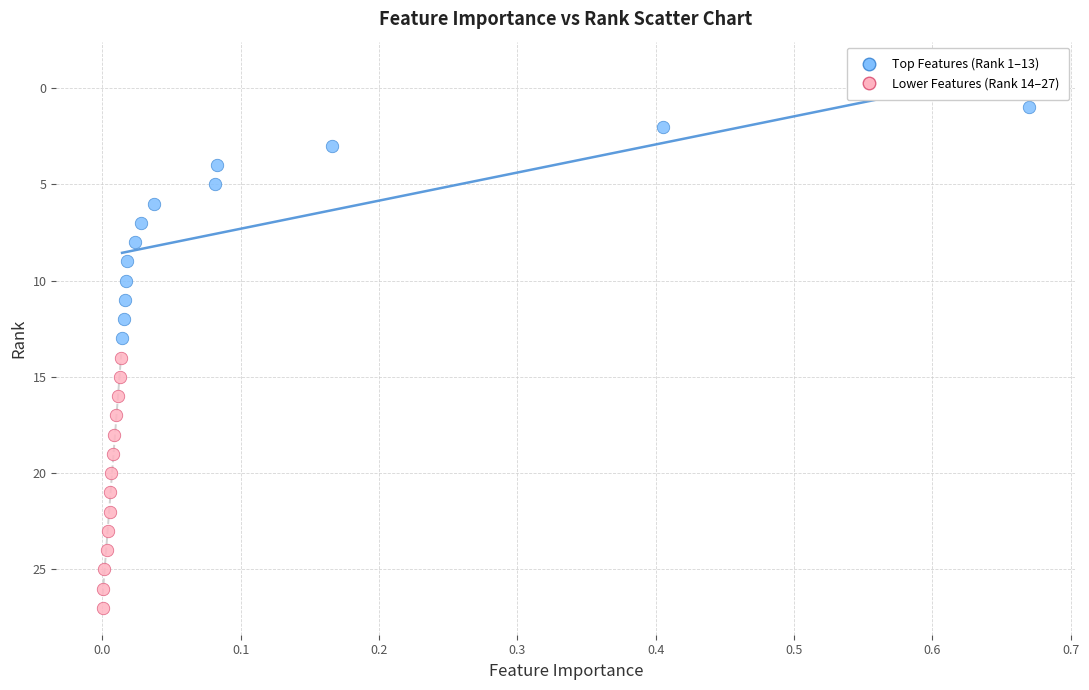

Which series has the largest Y range (max minus min)?

Lower Features (Rank 14–27)